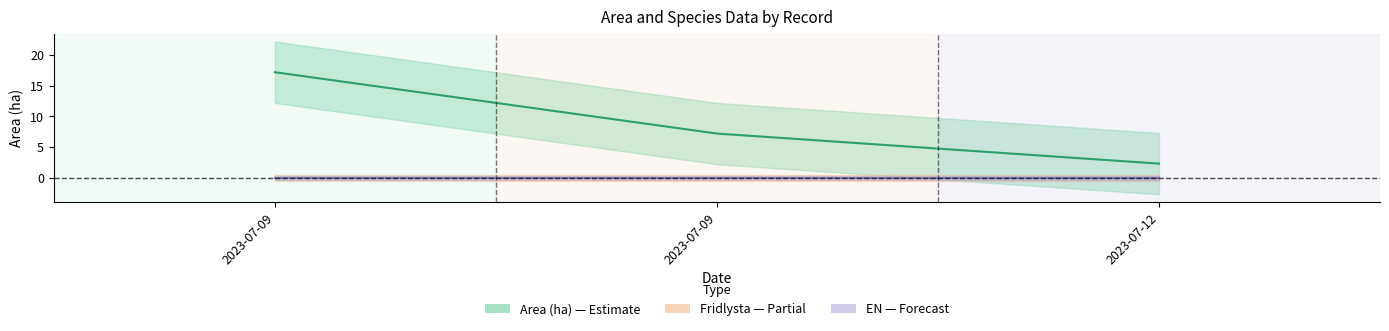

Which category has the highest value in the Fridlysta series?

2023-07-09